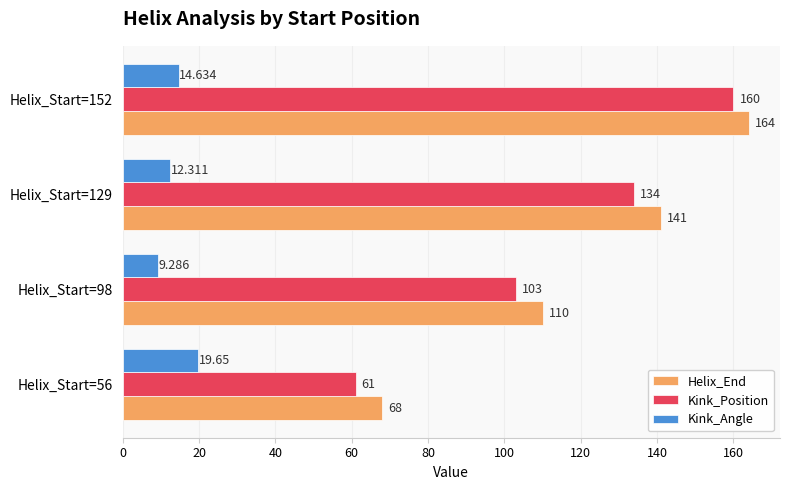

Which series has the largest range (max minus min)?

Kink_Position